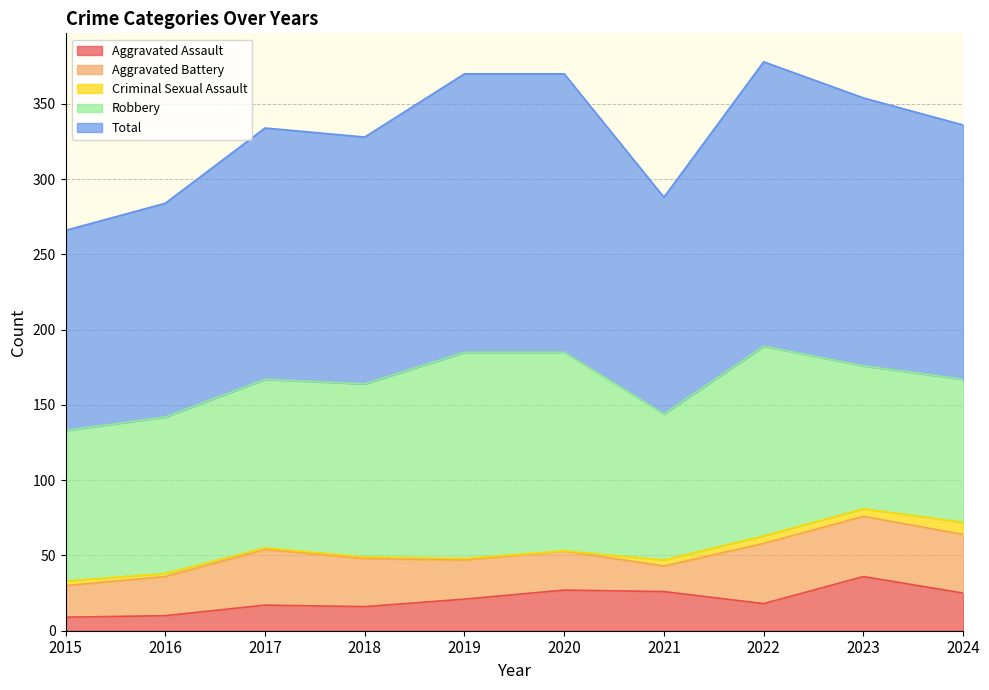

What is the minimum value for Total?

133